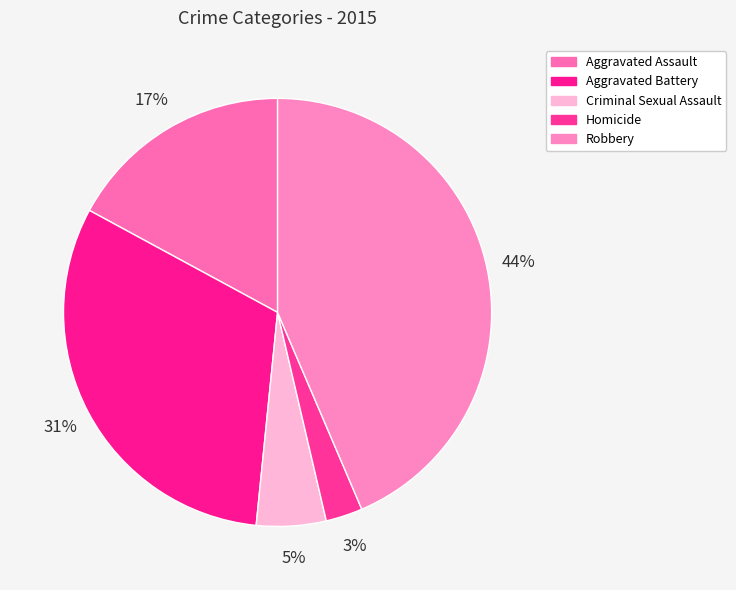

To the nearest percent, what is the difference between the Aggravated Assault and Robbery slice percentages?

26%